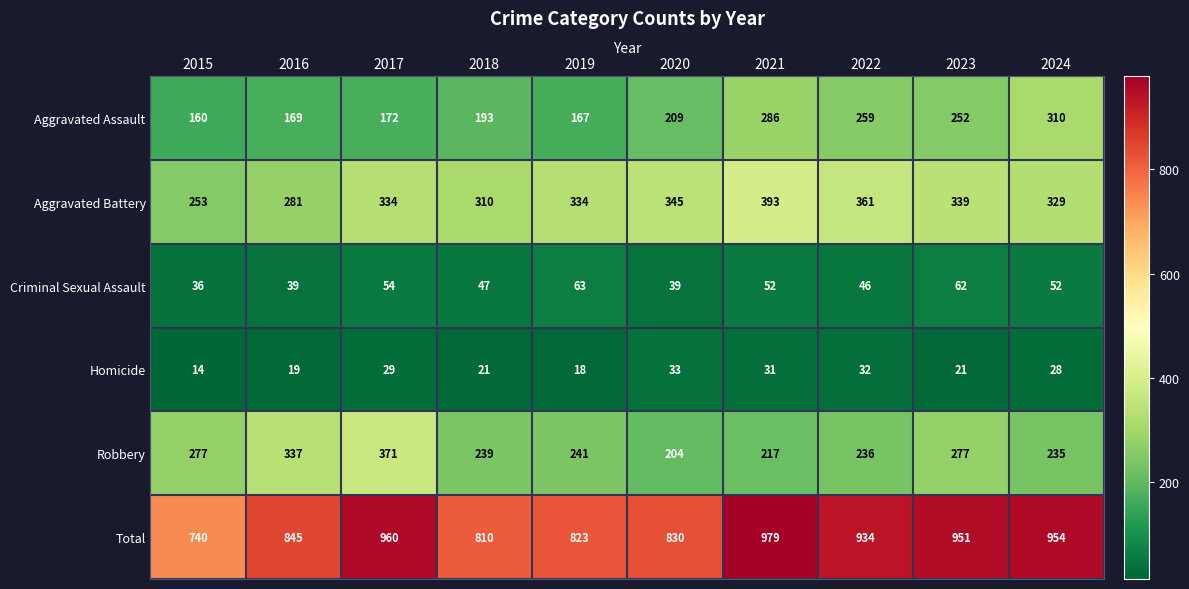

The Robbery series shows 204 at 2020. True or false?

True